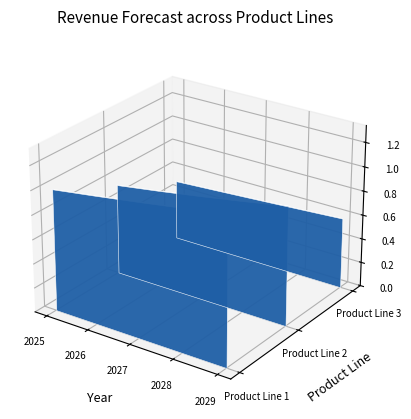

Which series reaches the maximum Y coordinate?

Product Line 1